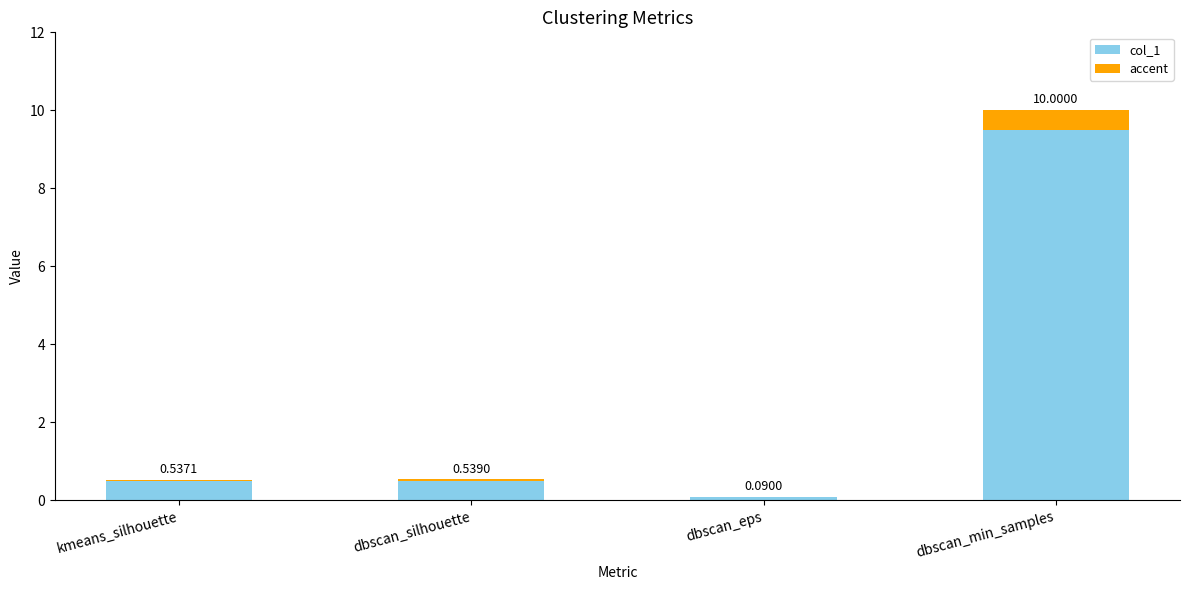

What is the approximate value of col_1 at dbscan_eps?

0.1